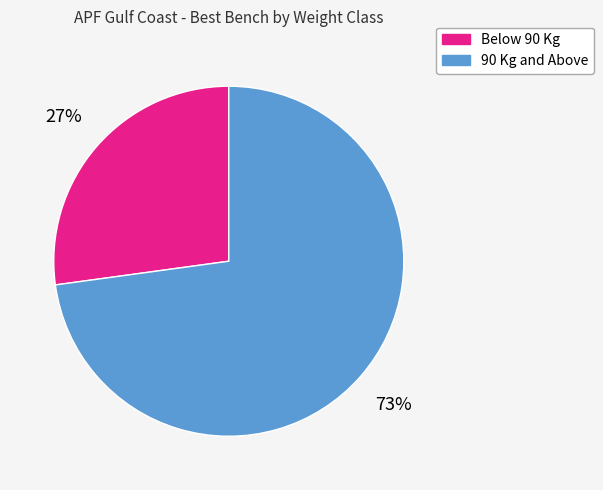

Does any single category account for the majority?

Yes